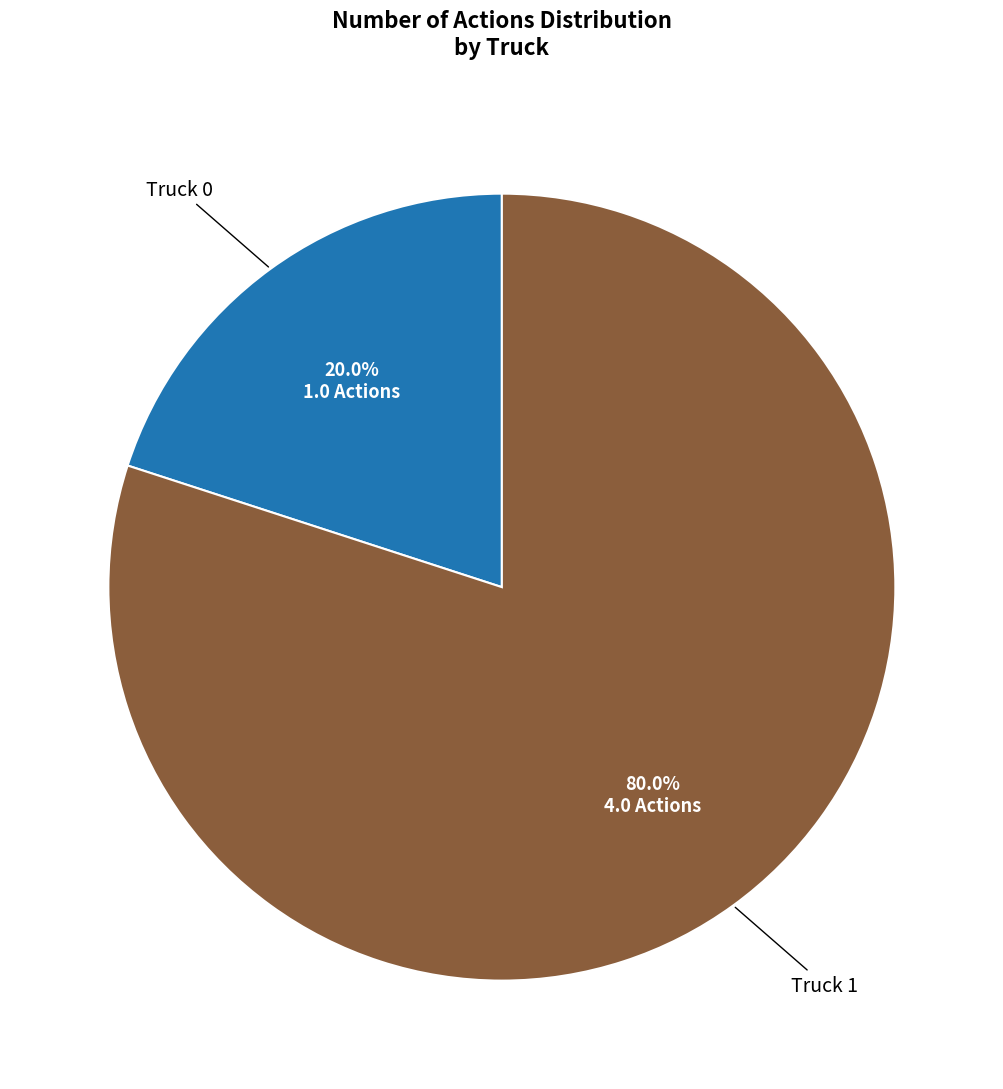

Which has a higher value, Truck 1 or Truck 0?

Truck 1